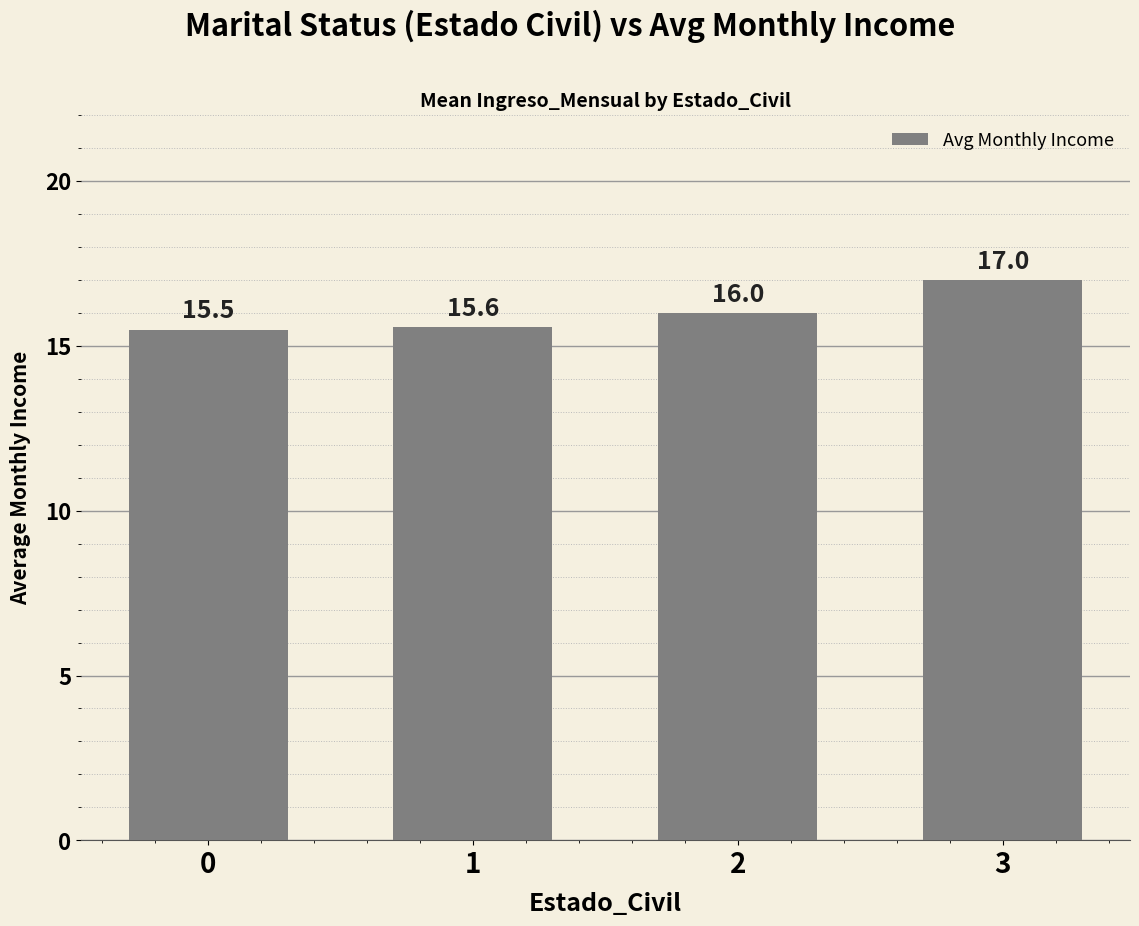

What is the change in value from 2 to 3?

+1.0